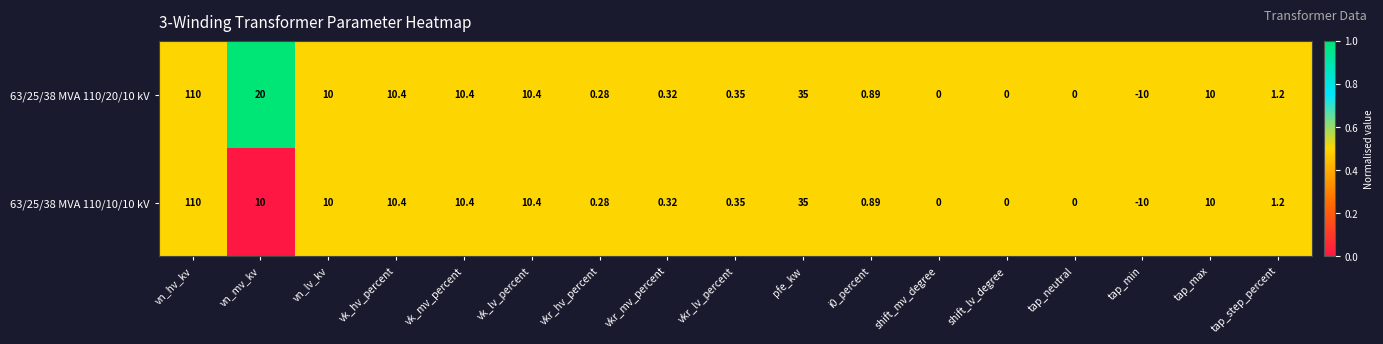

Which label corresponds to the smallest value in the chart?

tap_min